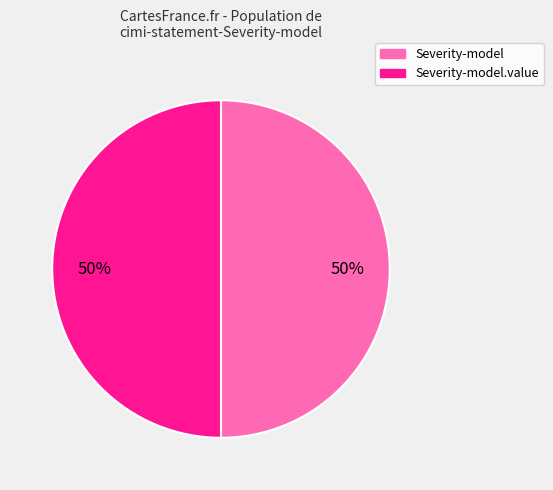

How many slices are in this pie chart?

2